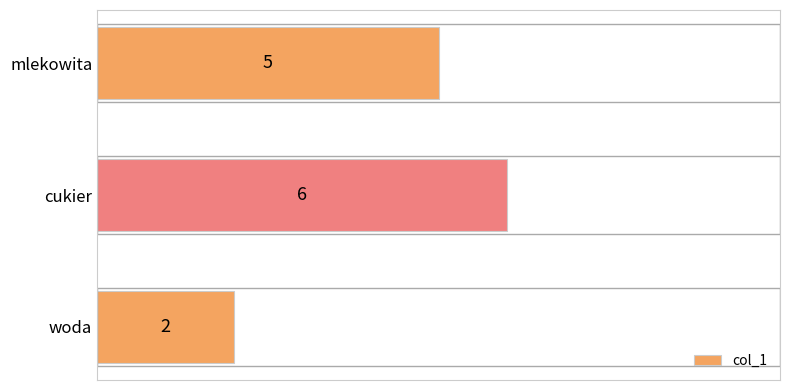

The value at mlekowita is 5. True or false?

True